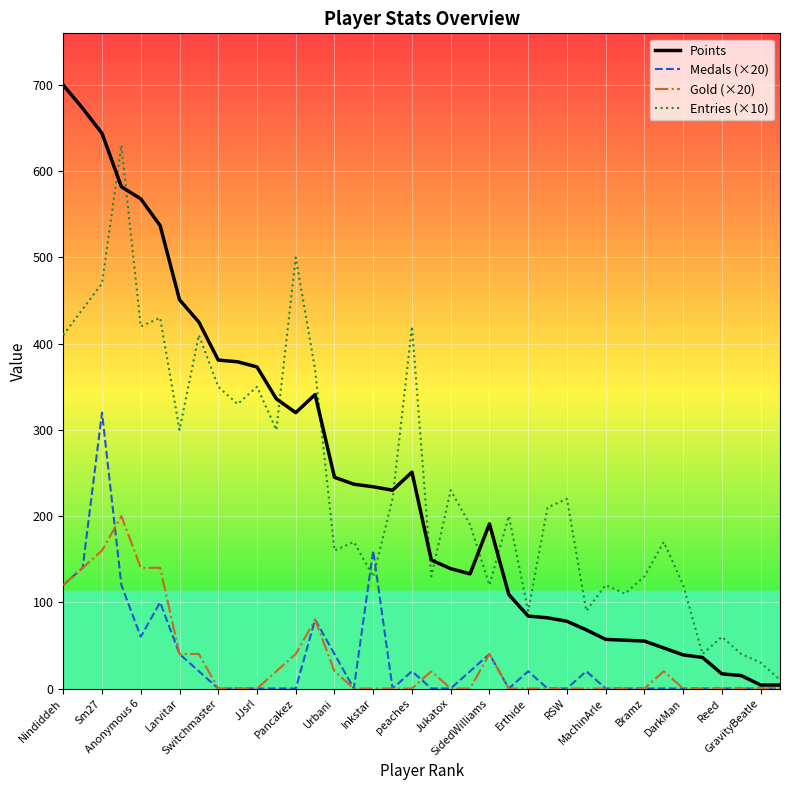

How many series are shown in this chart?

4